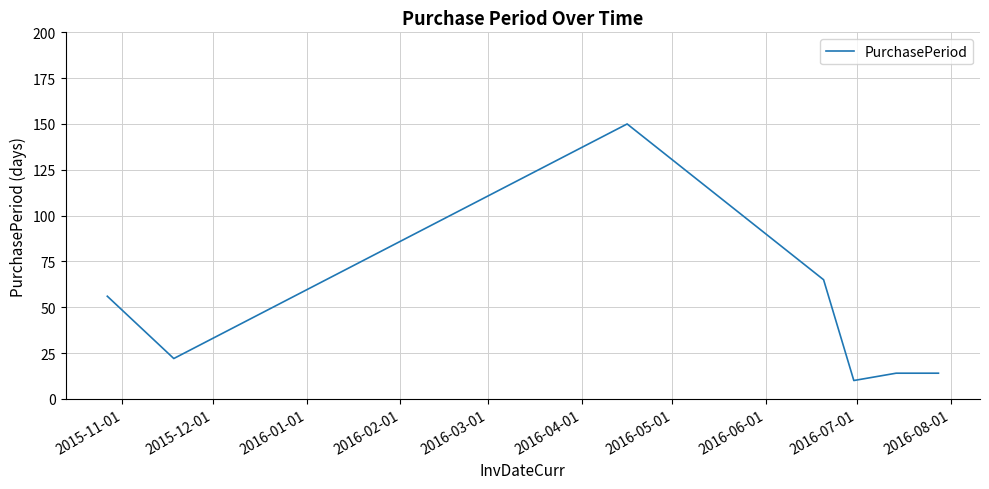

Reading right to left, transcribe all the data shown in this chart.

14	14	10	65	150	22	56